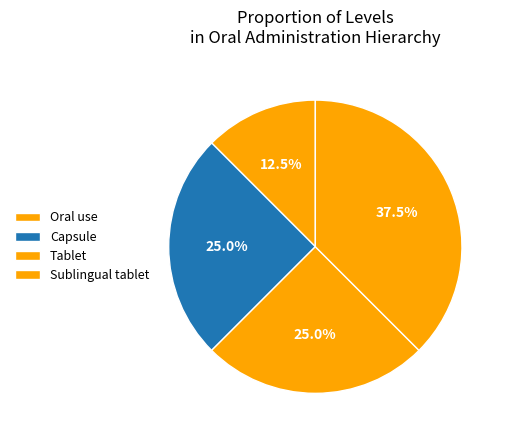

To the nearest percent, what is the difference between the largest and smallest slice percentages?

25%